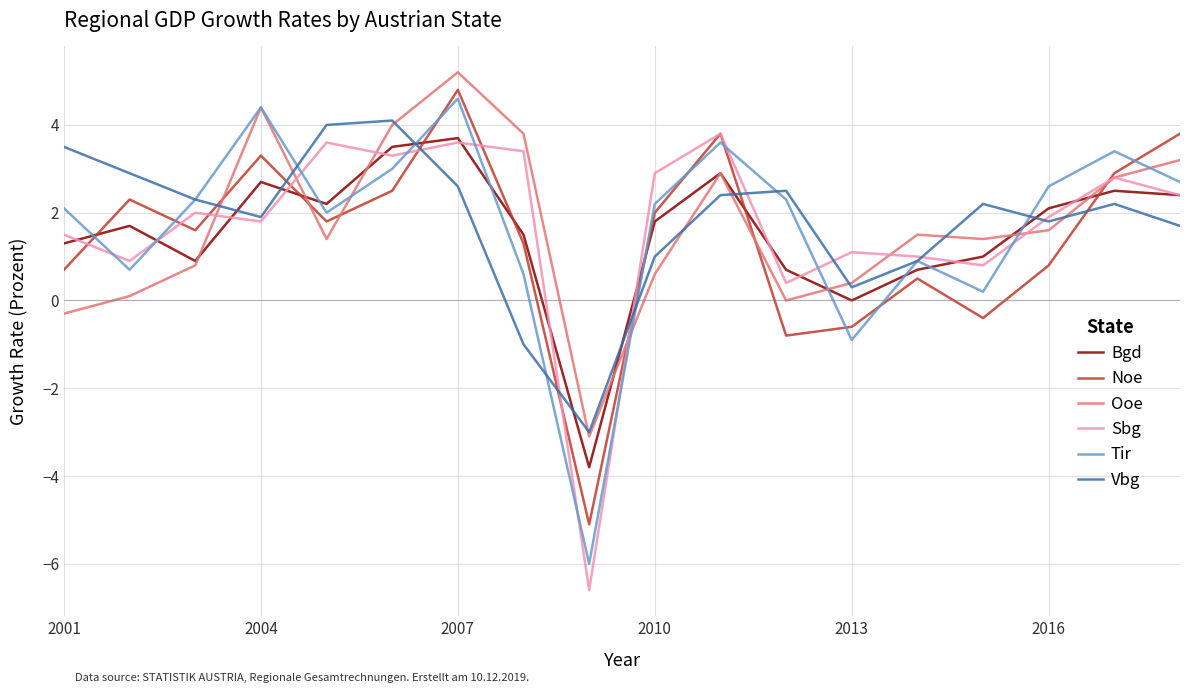

Which series ends up on top after the final intersection of Bgd and Tir?

Tir